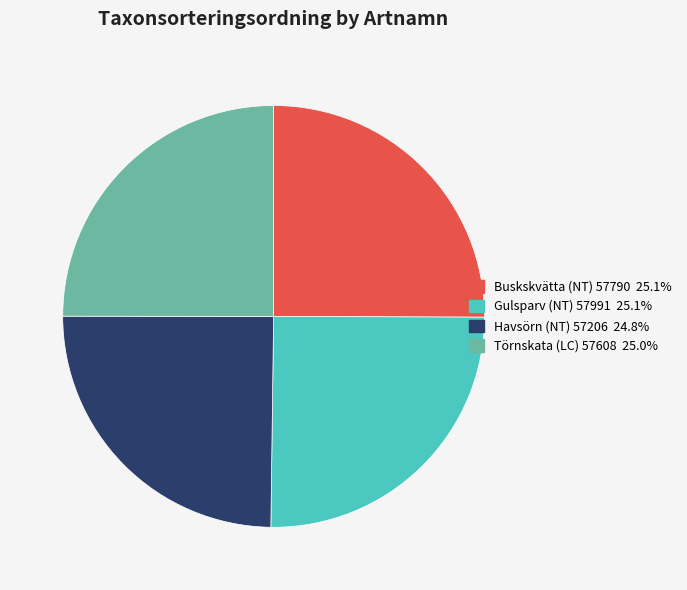

Does Havsörn (NT) 57206 represent more than half of the total?

No